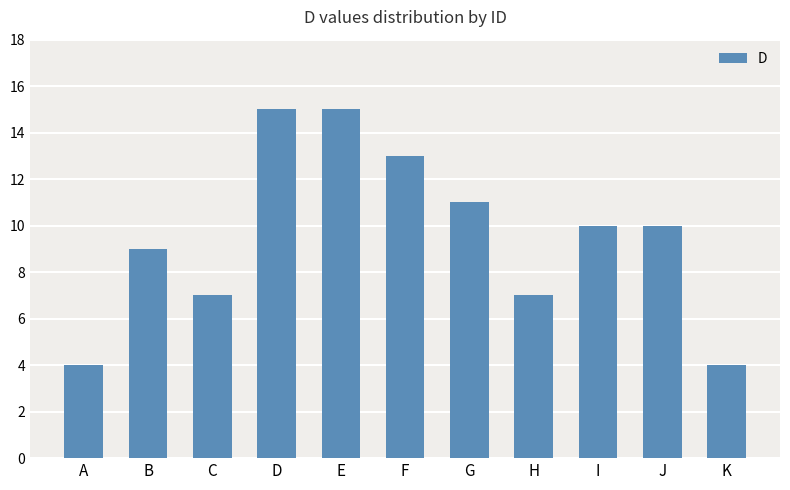

How many categories are shown in the chart?

11